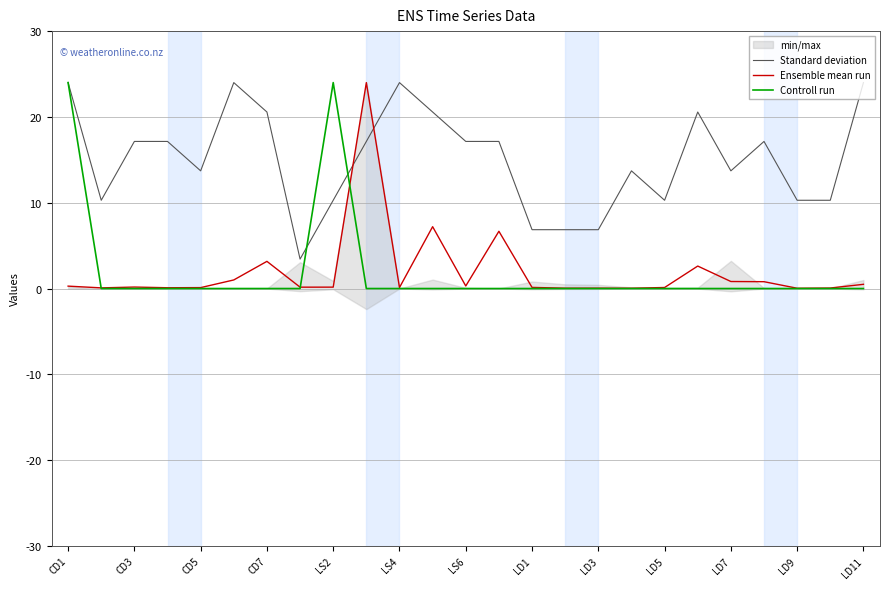

True or false: Controll run has a value of 0.0 at LD11.

True